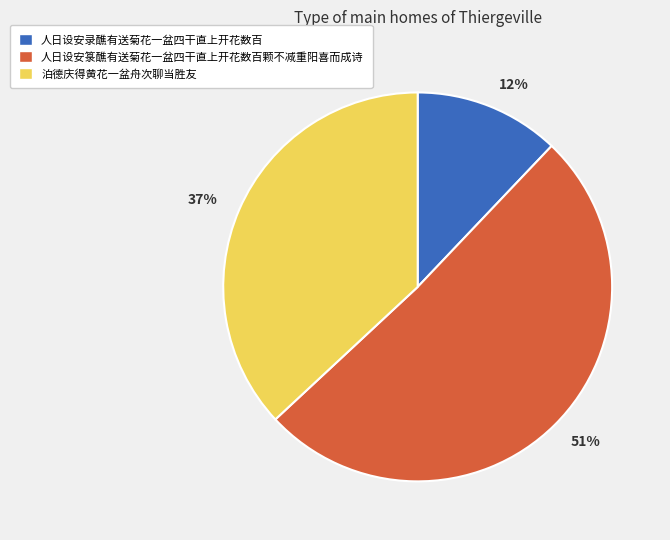

Do 人日设安箓醮有送菊花一盆四干直上开花数百颗不减重阳喜而成诗 and 泊德庆得黄花一盆舟次聊当胜友 together represent more than half of the pie?

Yes